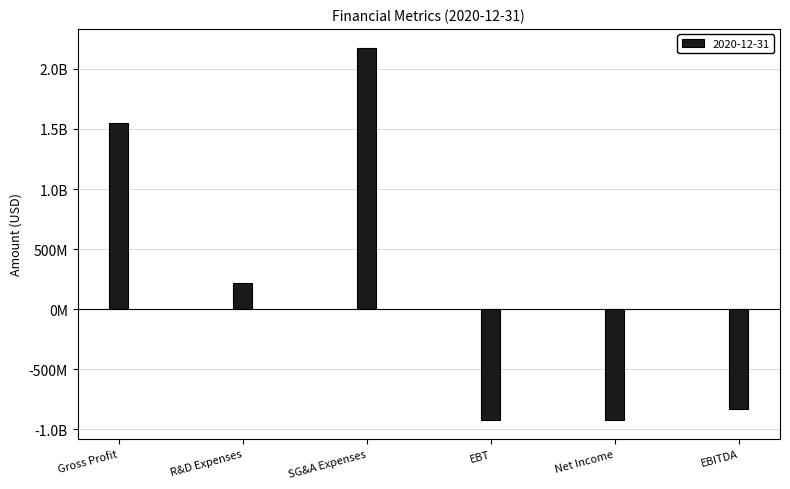

Reading left to right, extract all data points from this chart.

1551000000	215000000	2178000000	-923000000	-926000000	-830000000